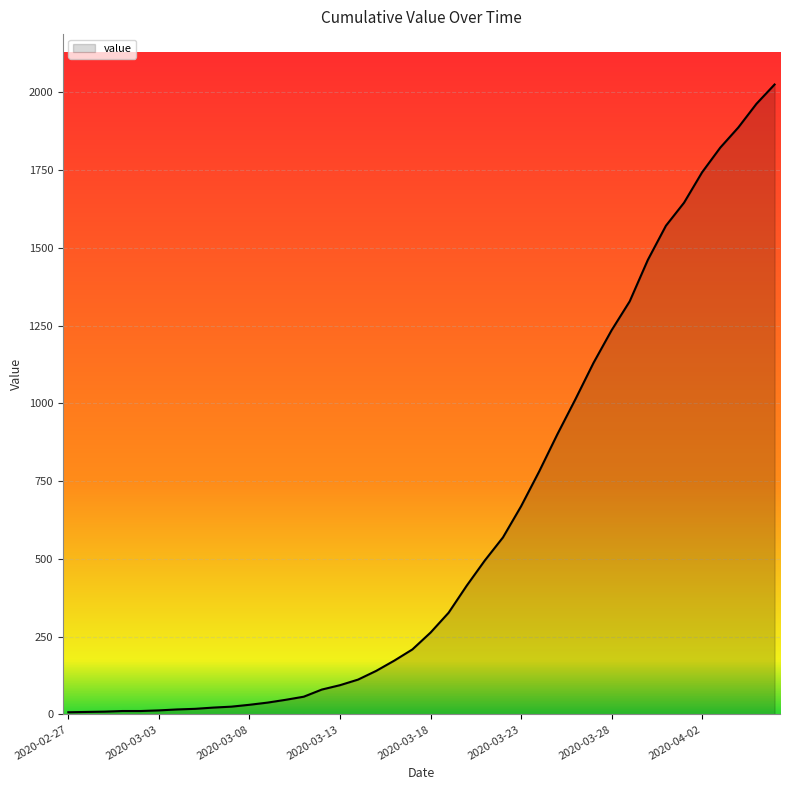

What is the difference between the maximum and minimum values?

2018